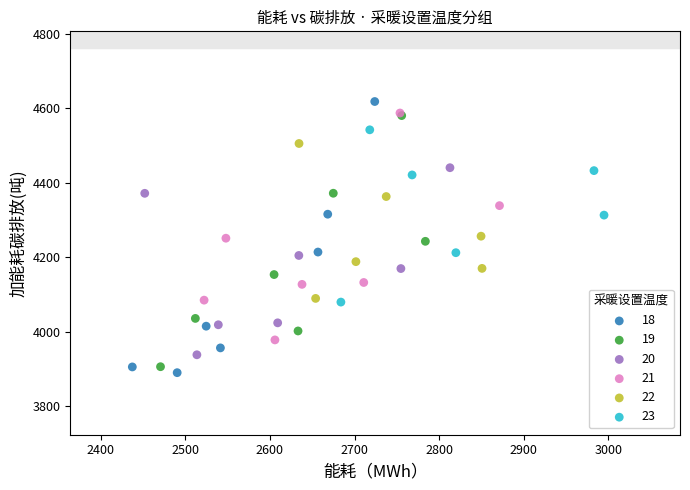

Which series contains the lowest Y value?

18